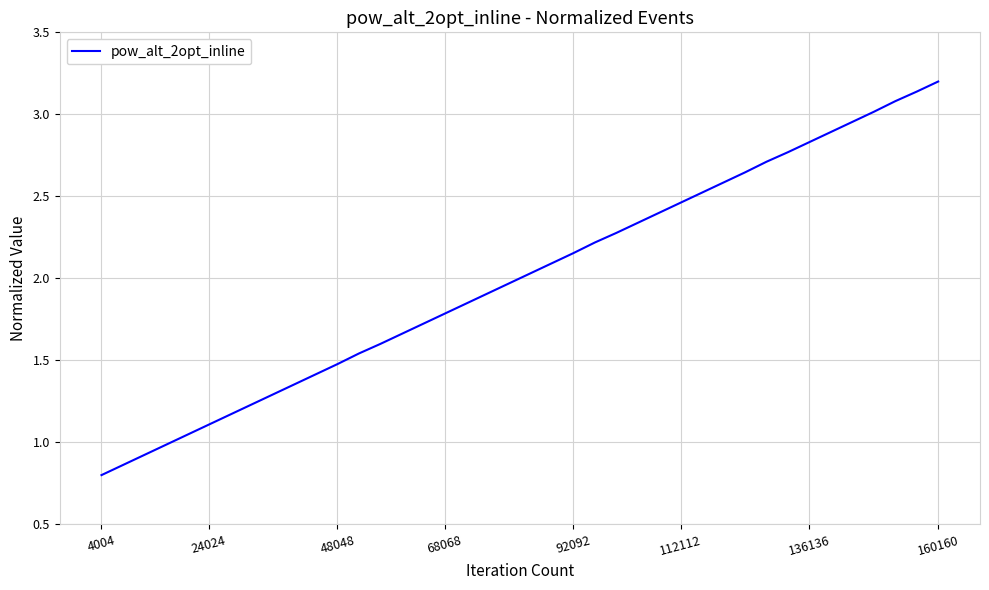

What is the difference between the maximum and minimum values?

2.4